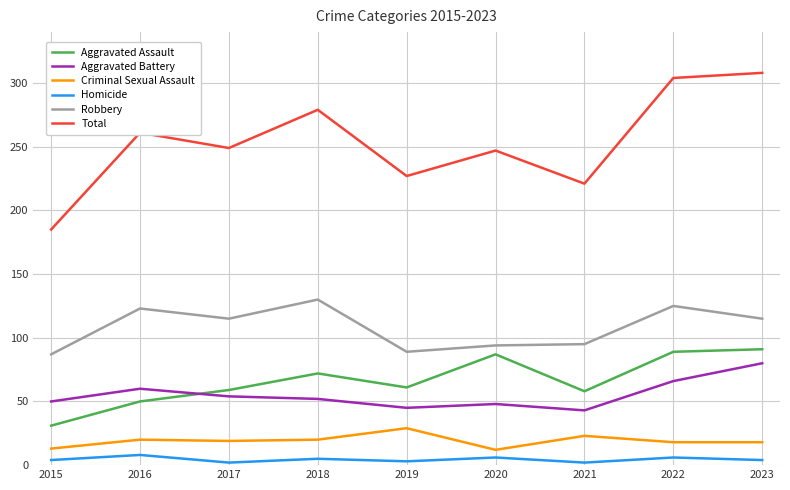

What is the sum of all Aggravated Assault values?

598